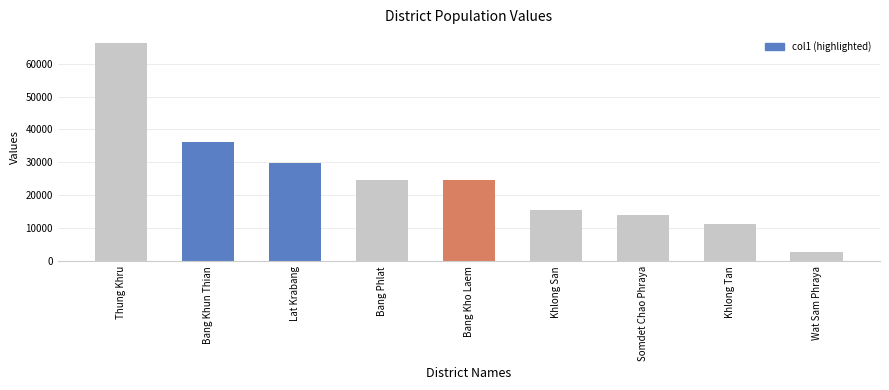

Is it true that the value at Lat Krabang is 29717?

True